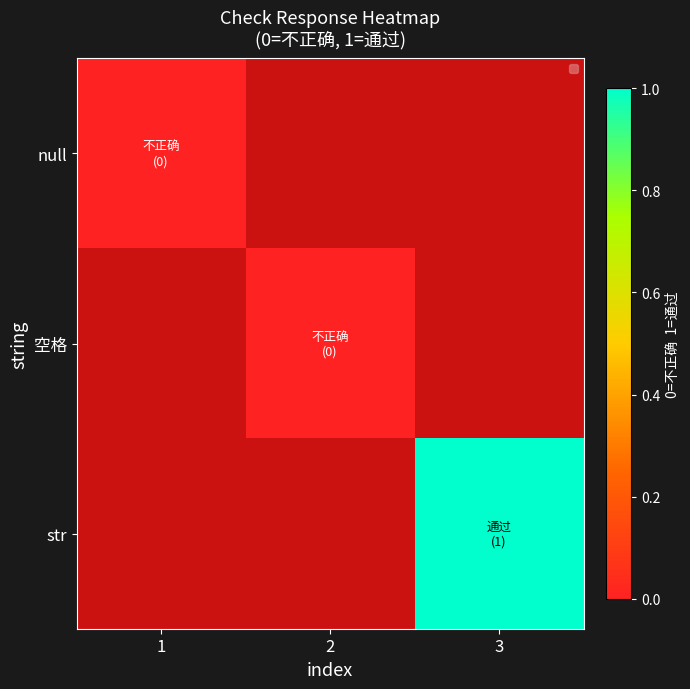

Which category has the highest value across all series?

3